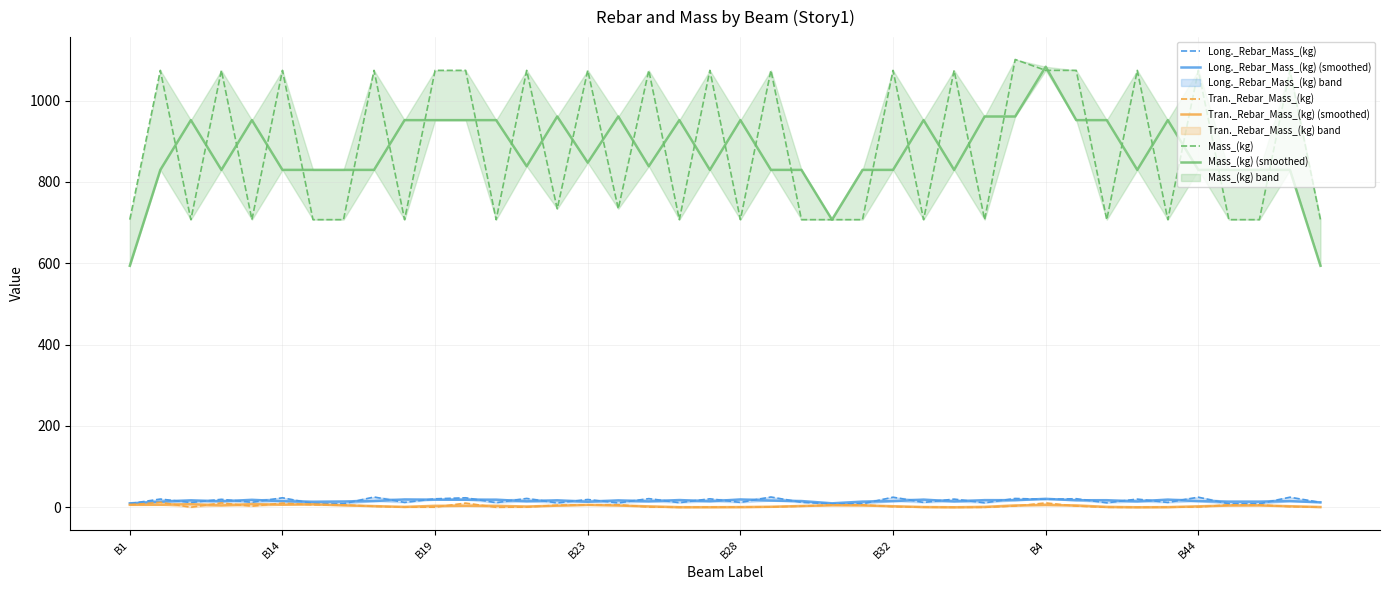

Reading left to right, transcribe all the data shown in this chart.

Long._Rebar_Mass_(kg): 9.1	20.3	11.7	19.6	12.3	23.4	9.1	8.5	25.3	12.0	20.8	23.4	11.4	21.8	10.8	19.2	10.8	21.3	11.4	20.8	12.0	25.3	12.3	8.5	8.6	24.8	11.9	20.1	11.1	21.7	19.6	21.1	11.1	20.1	11.9	24.8	8.6	8.5	24.8	12.0
Long._Rebar_Mass_(kg) (smoothed): 9.8	13.7	17.2	14.5	18.4	14.9	13.6	14.3	15.3	19.4	18.7	18.5	18.8	14.7	17.3	13.6	17.1	14.5	17.8	14.7	19.4	16.5	15.4	9.8	14.0	15.1	19.0	14.4	17.6	17.4	20.8	17.2	17.4	14.4	19.0	15.1	14.0	14.0	15.1	12.3
Tran._Rebar_Mass_(kg): 6.0	12.2	0.2	10.7	2.8	10.3	6.0	6.0	2.4	0.3	0.3	10.3	0.0	0.7	5.2	6.1	6.3	0.7	0.0	0.3	0.3	0.8	2.8	6.0	6.0	1.6	0.3	0.0	0.0	3.1	10.7	3.1	0.0	0.0	0.3	0.8	6.0	6.0	1.6	0.3
Tran._Rebar_Mass_(kg) (smoothed): 6.1	6.2	7.7	4.5	7.9	6.4	7.5	4.8	2.9	1.0	3.6	3.5	3.6	2.0	4.0	5.9	4.4	2.3	0.3	0.2	0.5	1.3	3.2	4.9	4.6	2.7	0.6	0.1	1.0	4.6	5.6	4.6	1.0	0.1	0.4	2.4	4.3	4.6	2.7	0.6
Mass_(kg): 707.2	1074.2	707.2	1074.2	707.2	1074.2	707.2	707.2	1074.2	707.2	1074.2	1074.2	707.2	1074.2	733.9	1074.2	733.9	1074.2	707.2	1074.2	707.2	1074.2	707.2	707.2	707.2	1074.2	707.2	1074.2	707.2	1100.9	1074.2	1074.2	707.2	1074.2	707.2	1074.2	707.2	707.2	1074.2	707.2
Mass_(kg) (smoothed): 593.8	829.5	951.8	829.5	951.8	829.5	829.5	829.5	829.5	951.8	951.8	951.8	951.8	838.4	960.8	847.3	960.8	838.4	951.8	829.5	951.8	829.5	829.5	707.2	829.5	829.5	951.8	829.5	960.8	960.8	1083.1	951.8	951.8	829.5	951.8	829.5	829.5	829.5	829.5	593.8